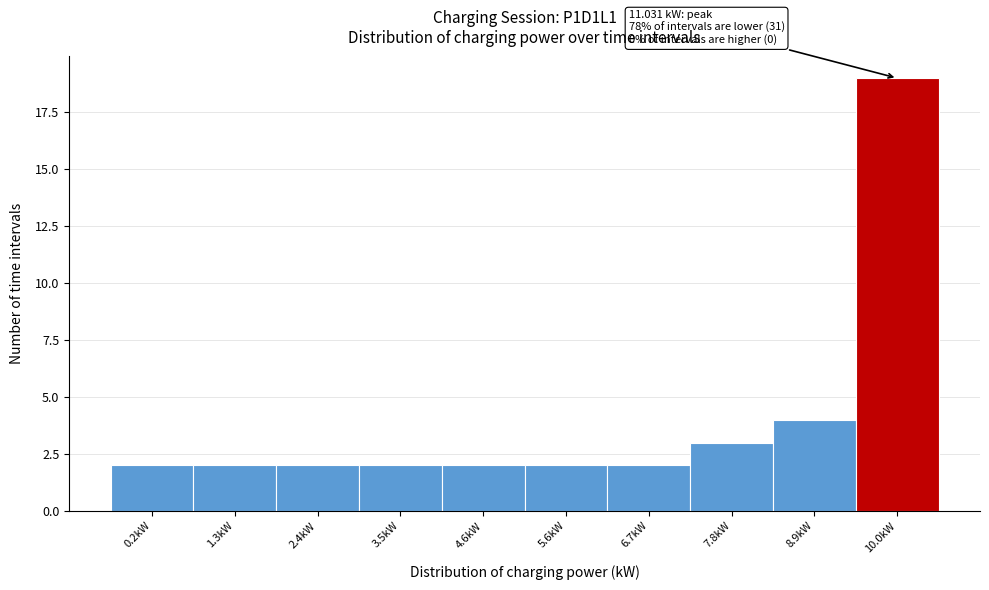

Reading left to right, list all the values displayed in this chart.

2	2	2	2	2	2	2	3	4	19